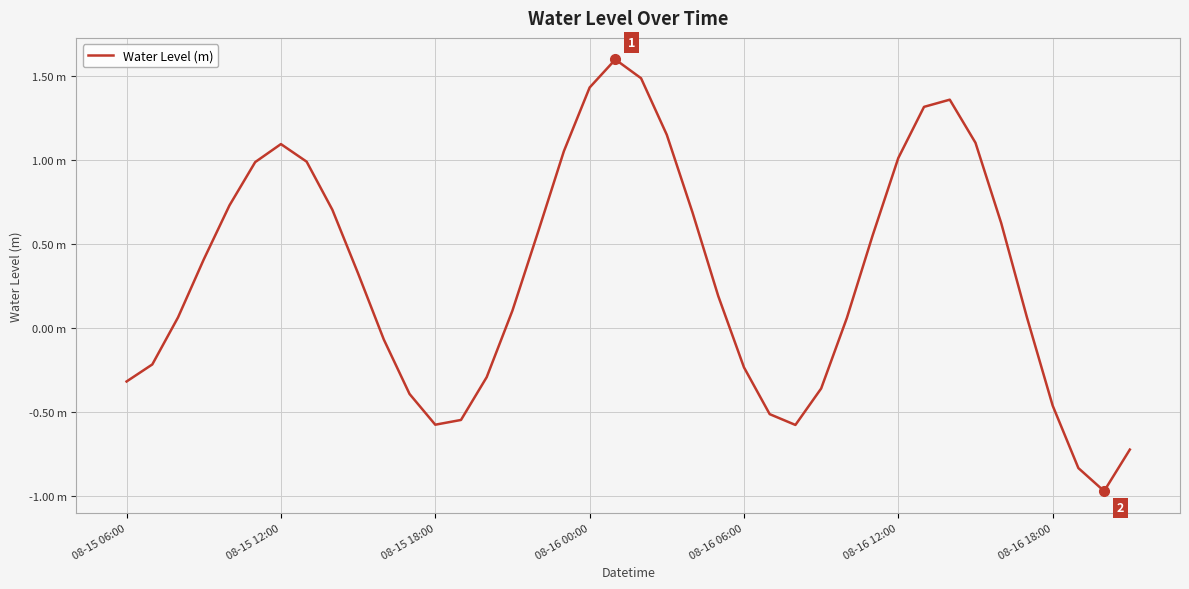

Does the chart display data point markers on the line(s)?

No